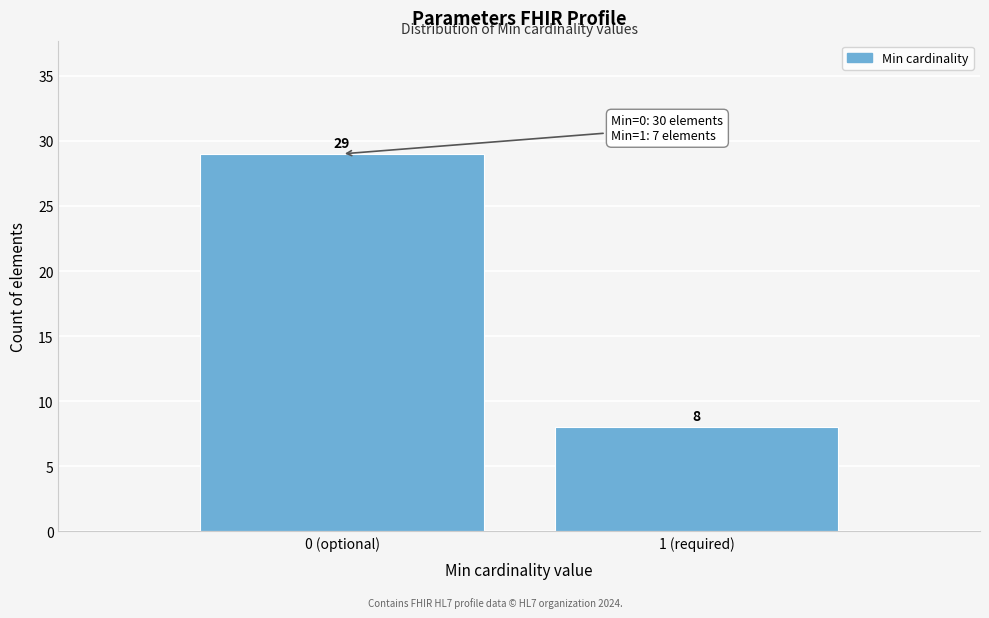

Reading left to right, transcribe all the data shown in this chart.

0 (optional)=29	1 (required)=8